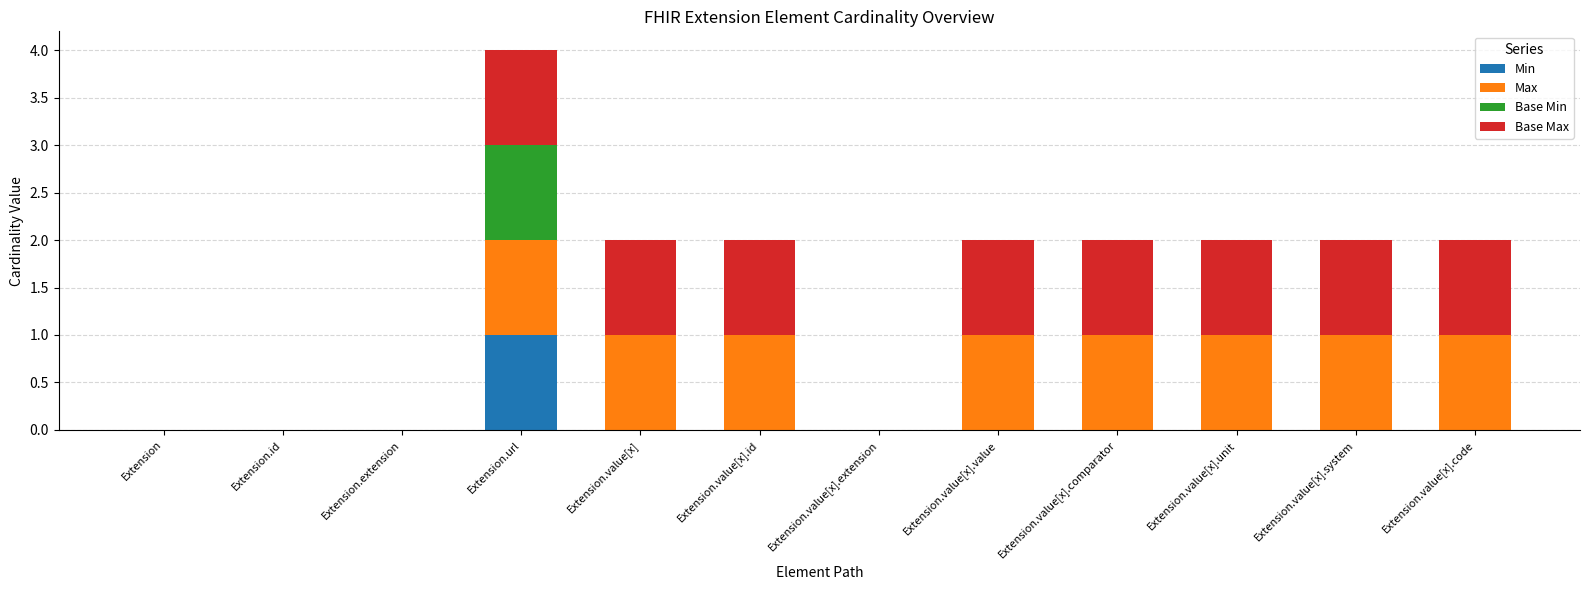

Is it true that Min equals 1 at Extension.id?

False